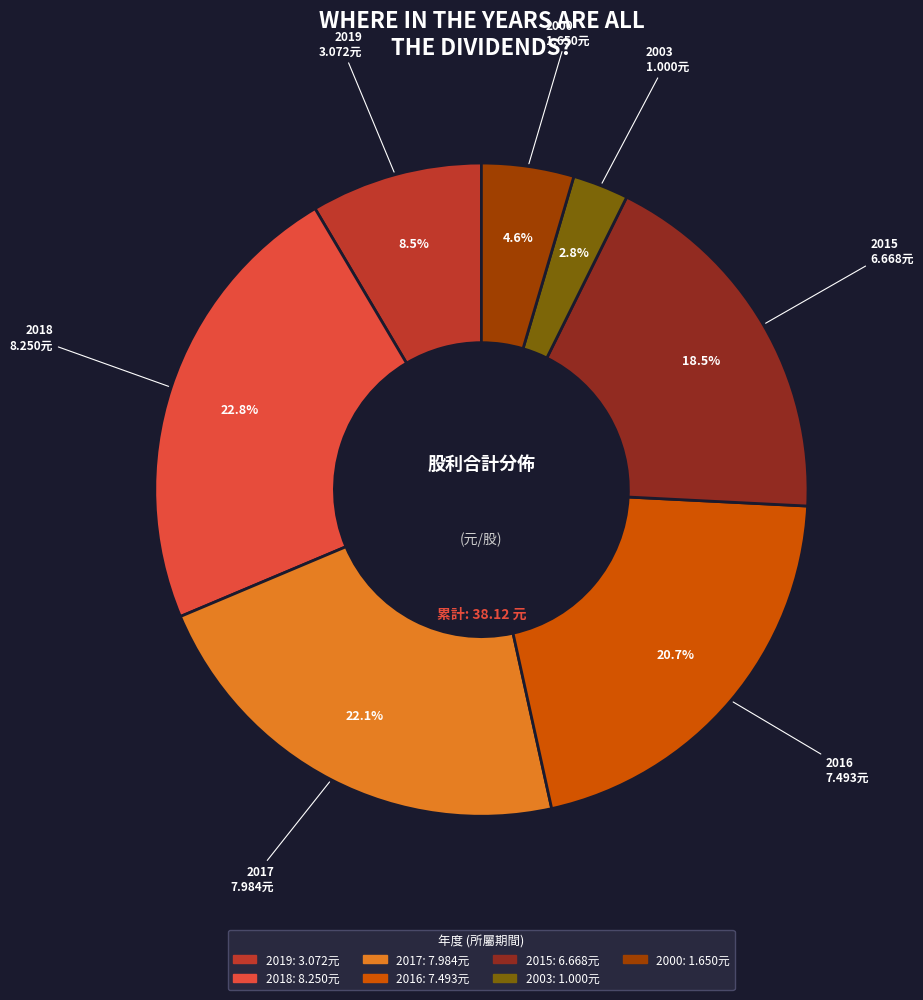

To the nearest percent, what portion does 2018 represent?

23%